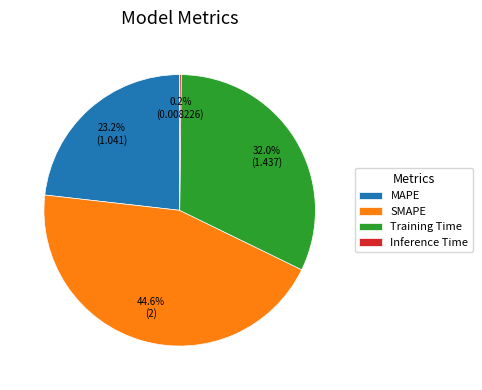

To the nearest percent, what is the difference between the Training Time and SMAPE slice percentages?

13%